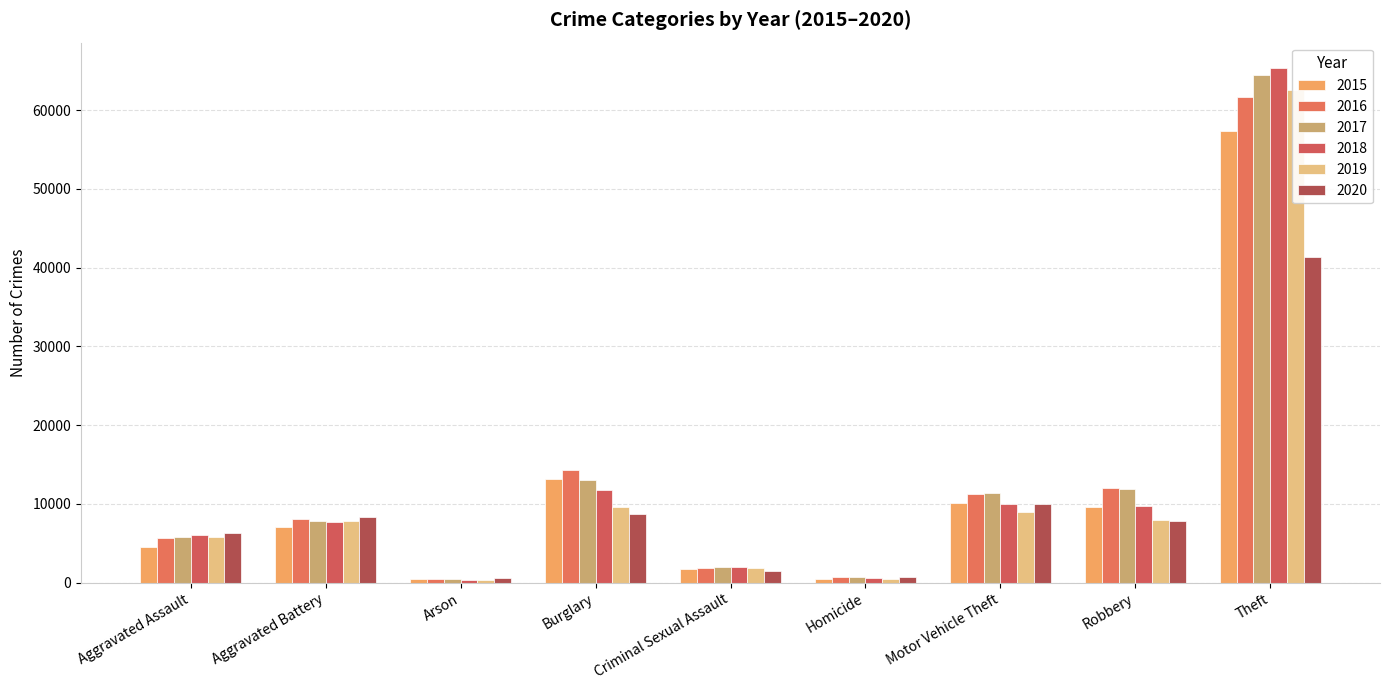

What is the sum of all 2018 values?

113414